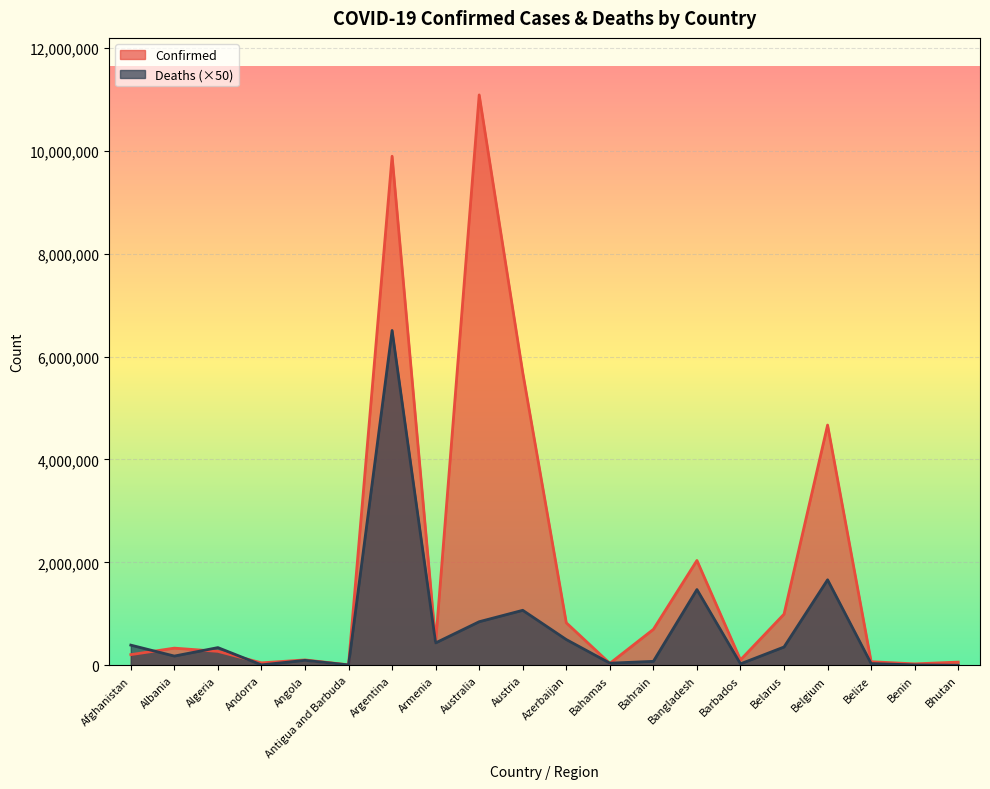

What is the difference between the maximum and minimum values in the Confirmed series?

11073697